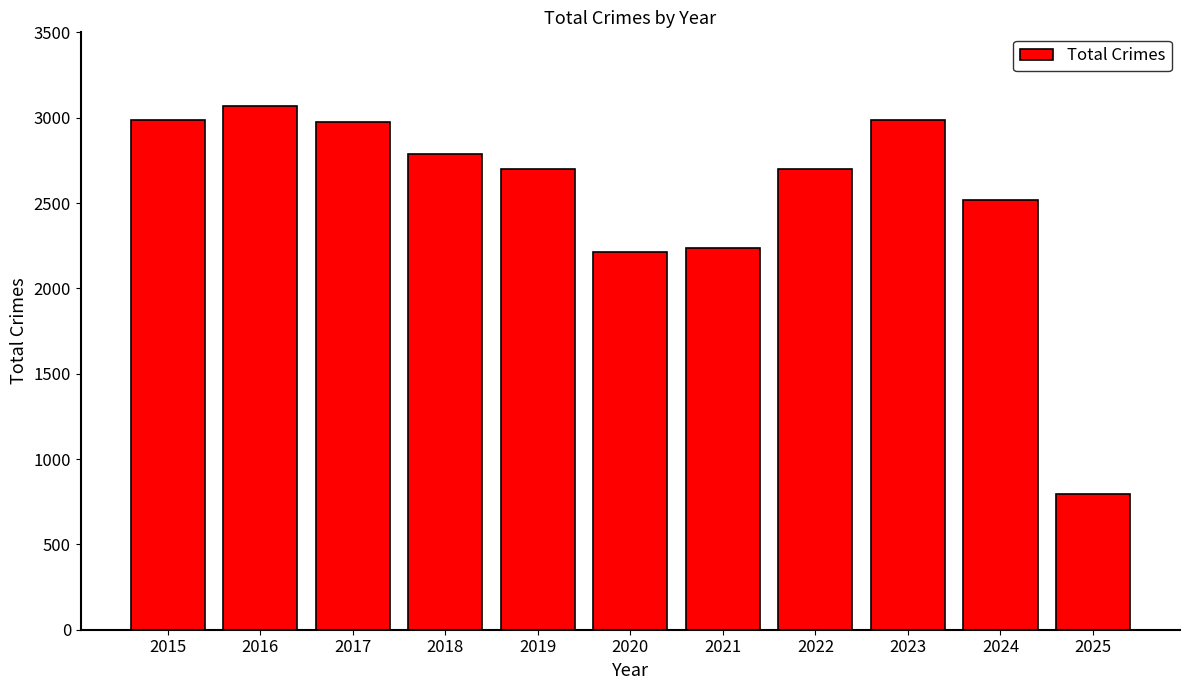

What is the greatest value displayed?

3071